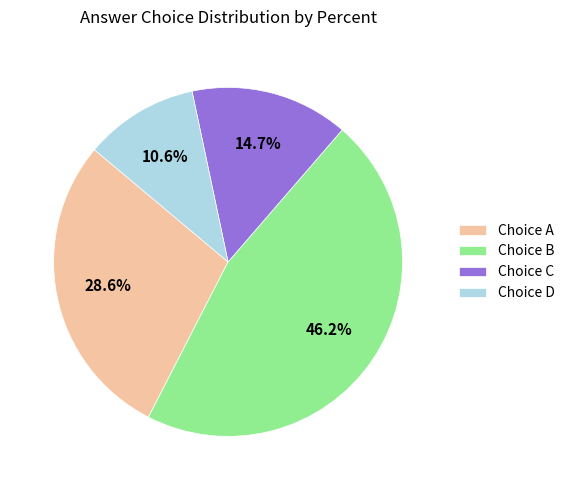

Which category has the smallest portion of the pie?

Choice D